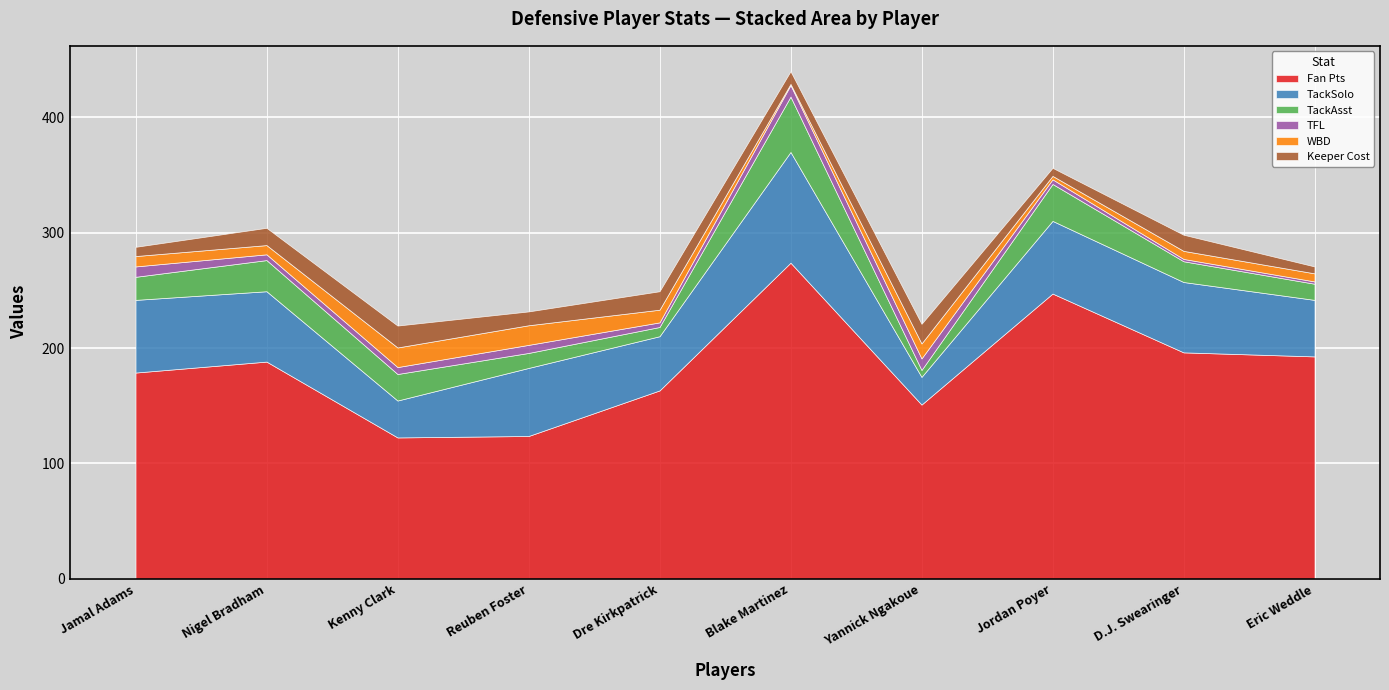

Which series has the largest total across all categories?

Fan Pts